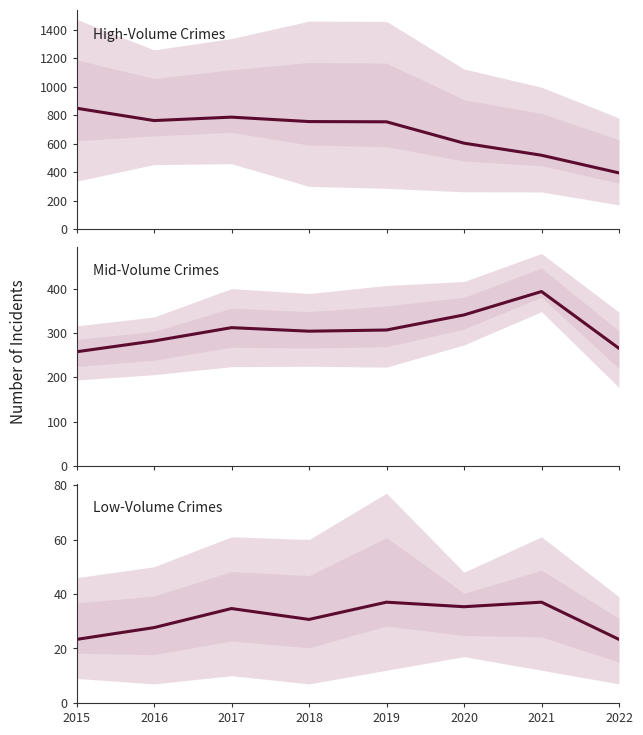

What is the value of the Low-Volume Crimes point at the 1st from the left?

23.3